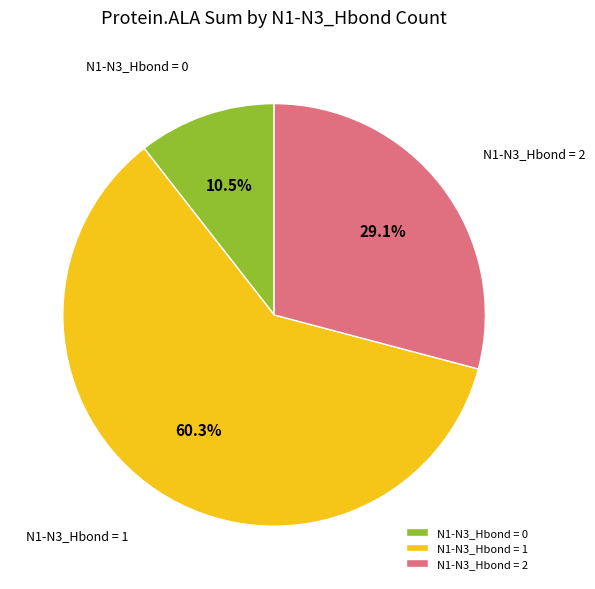

Which slice is the largest?

N1-N3_Hbond = 1